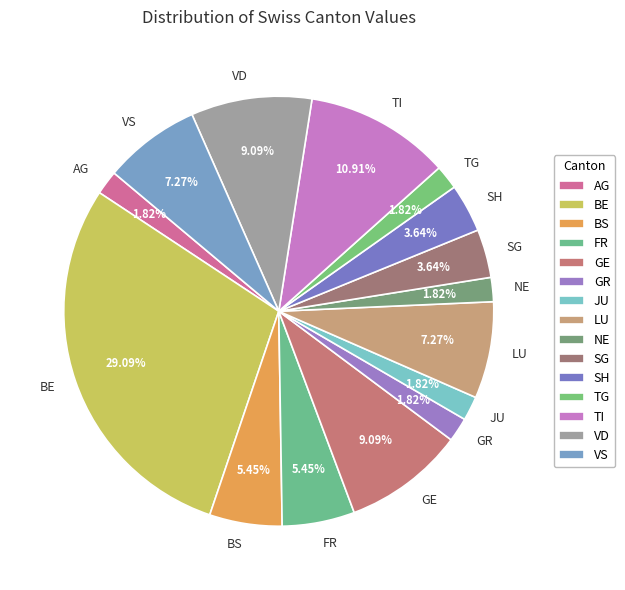

How many slices are in this pie chart?

15